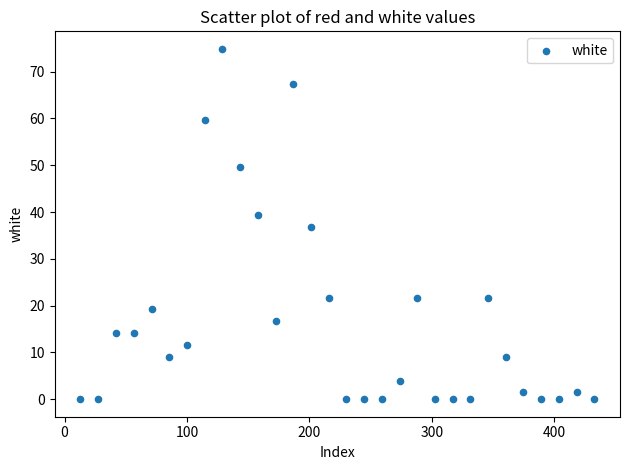

What is the range of X values (max minus min)?

419.8